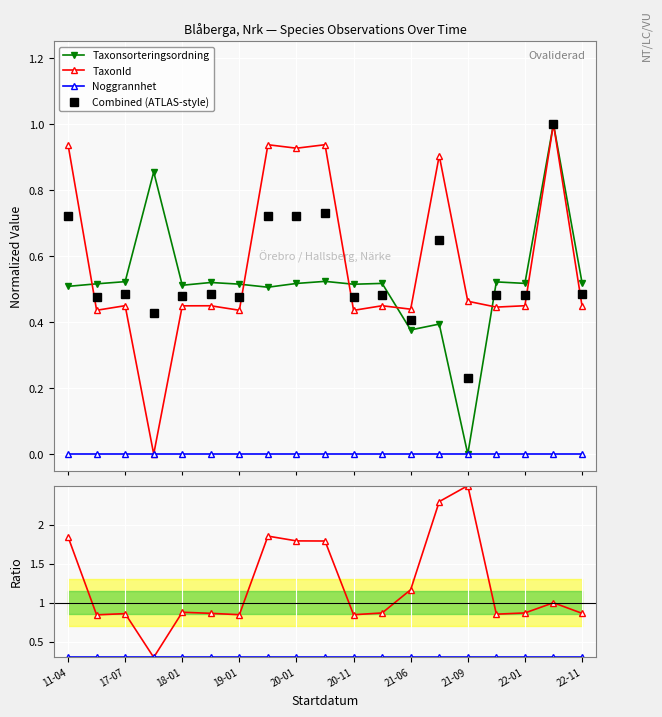

What is the value of the Taxonsorteringsordning point at the 4th from the left?

0.9